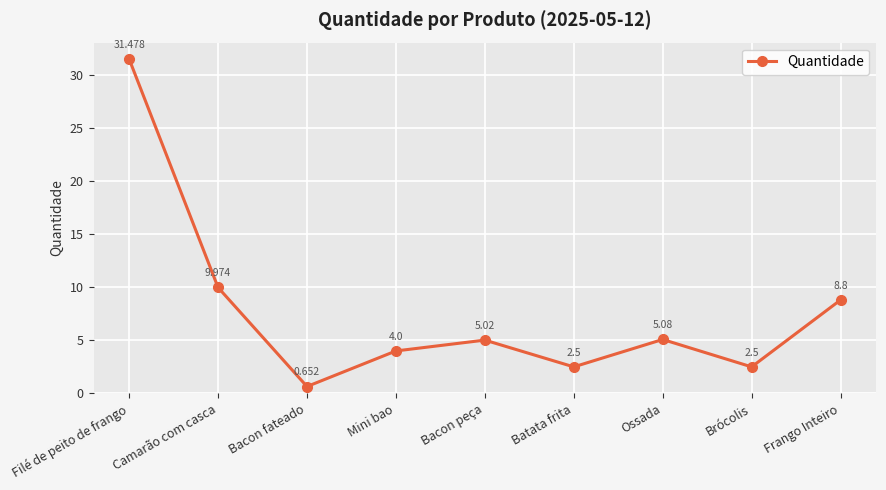

At which label does the data first exceed 5?

Filé de peito de frango